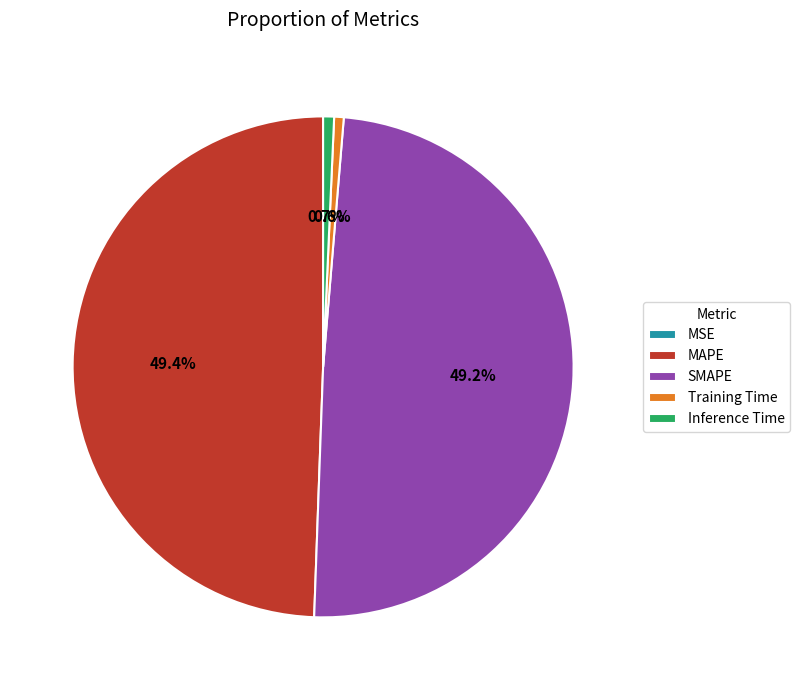

What portion of the pie excludes MAPE?

50.6%